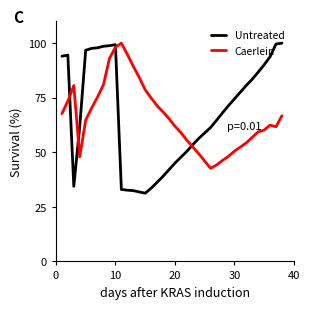

What is the smallest value displayed?

31.3